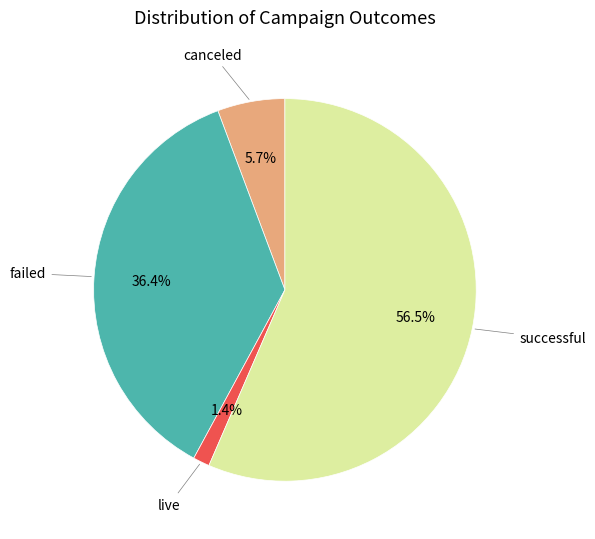

Rank the categories by value from lowest to highest.

live, canceled, failed, successful